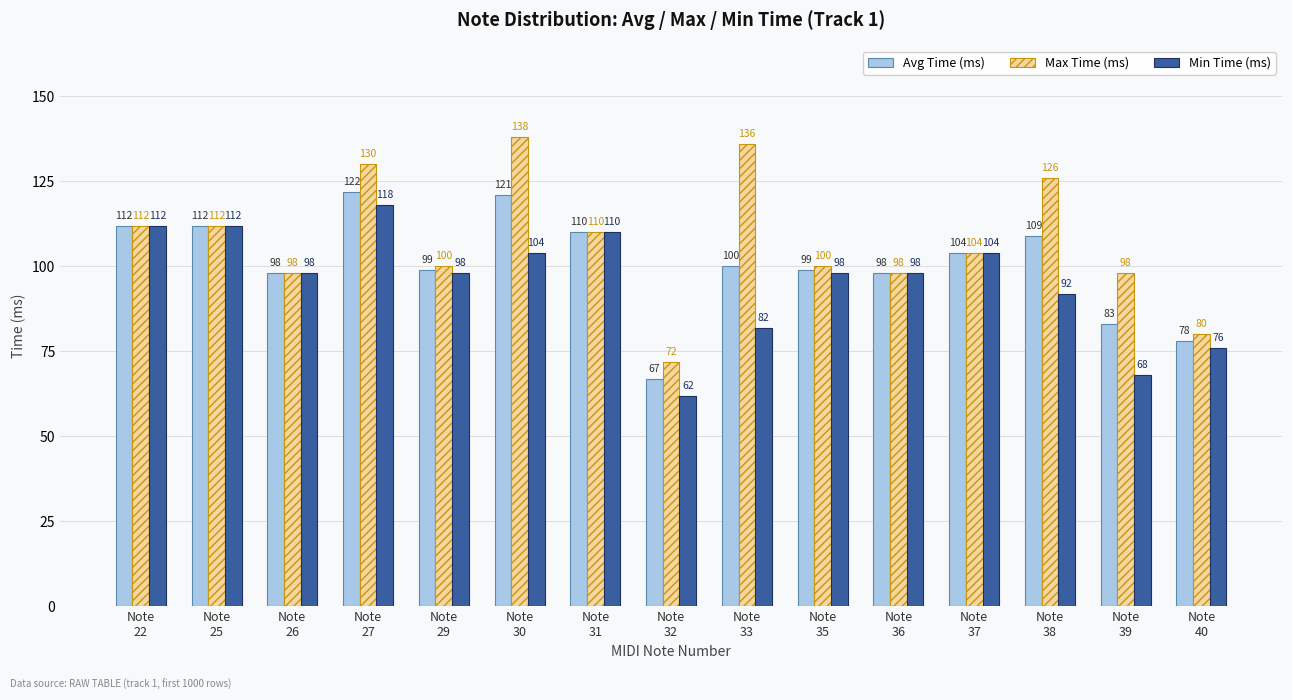

How many groups of bars are there?

15